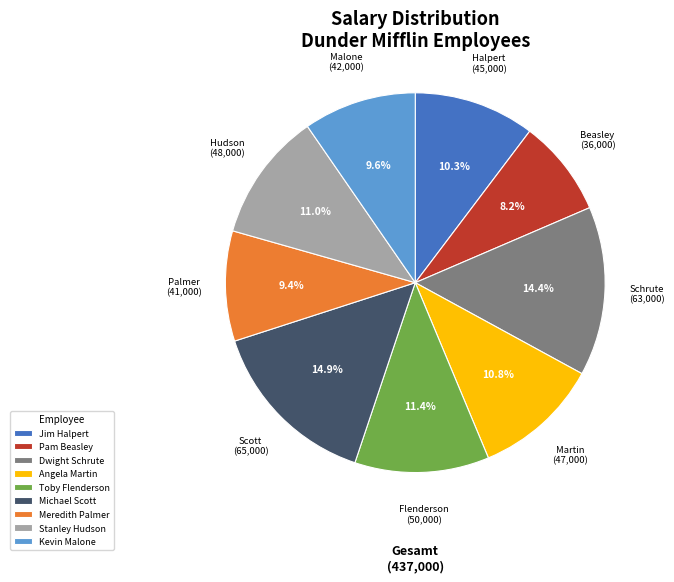

Count the number of slices in the pie.

9